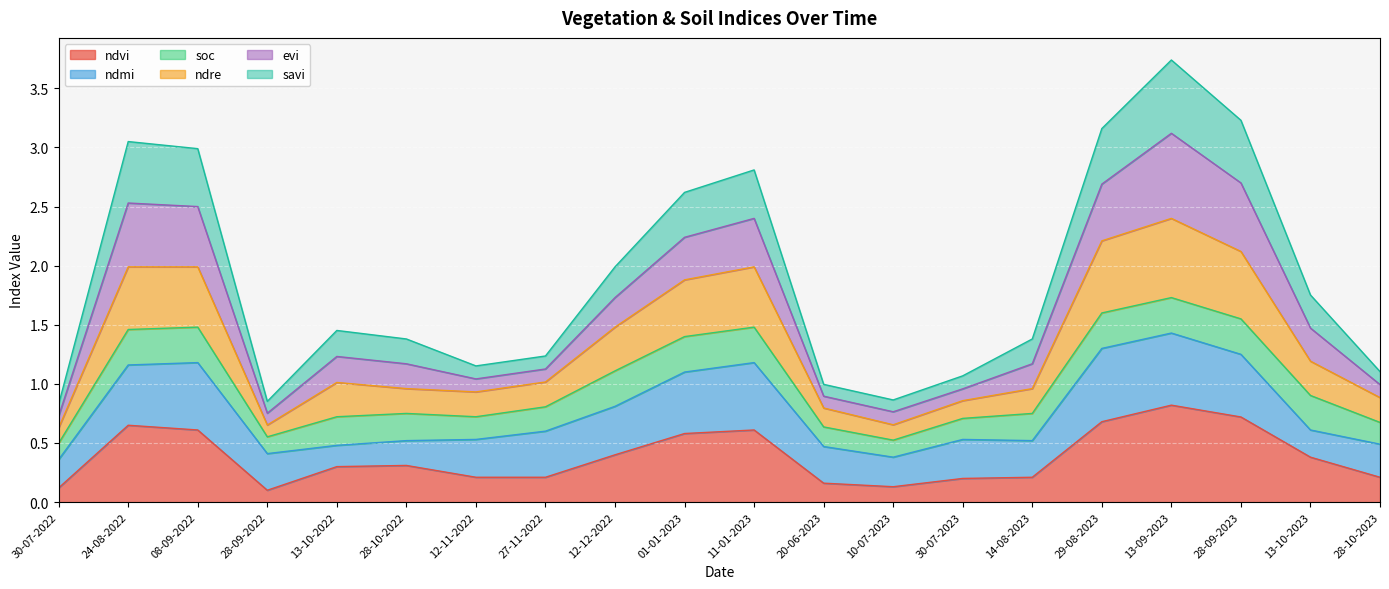

At which category is the sum across all series the highest?

13-09-2023